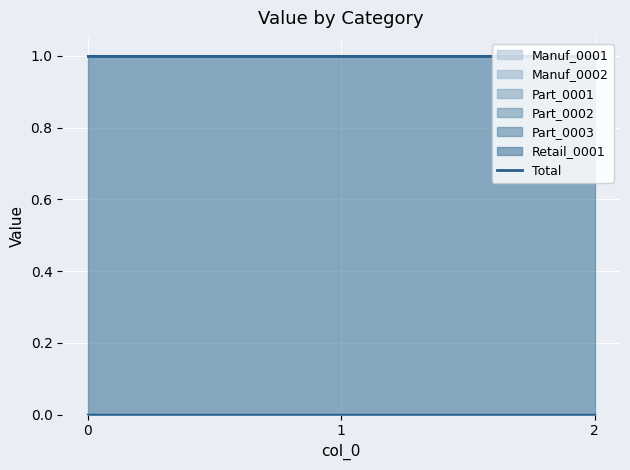

At 1, list the series in order from smallest to largest.

Manuf_0001, Manuf_0002, Part_0001, Part_0002, Part_0003, Retail_0001